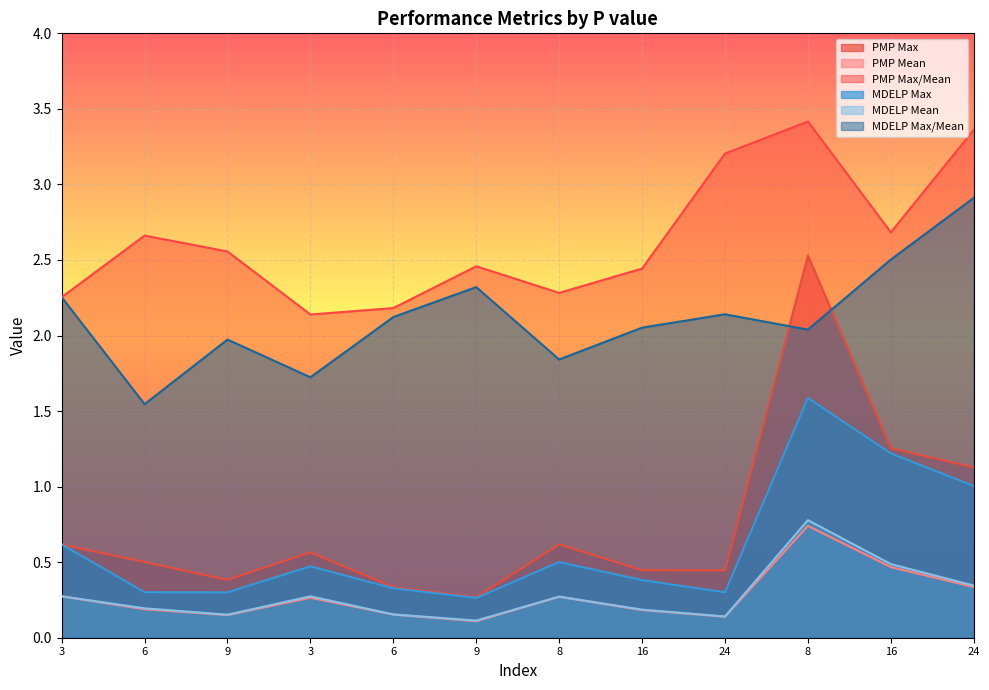

Rank the series at 8 from highest to lowest value.

PMP Max/Mean, MDELP Max/Mean, PMP Max, MDELP Max, MDELP Mean, PMP Mean